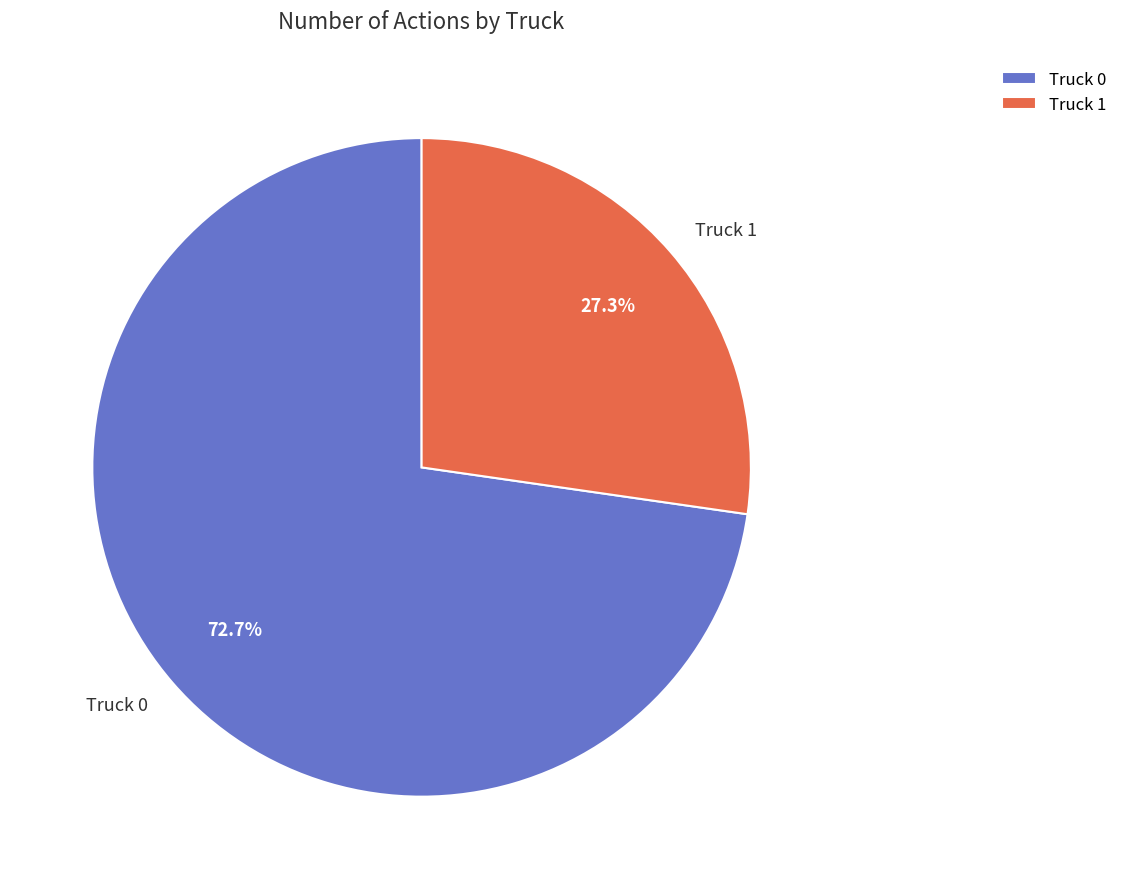

What percentage is NOT represented by Truck 0?

27.3%